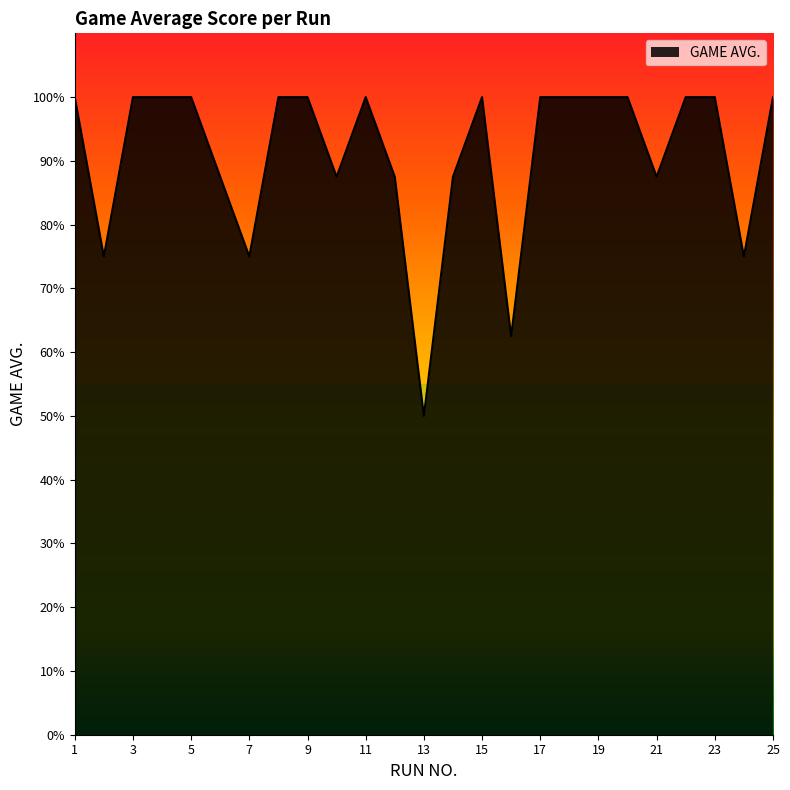

At which category does the chart reach its minimum across all series?

13